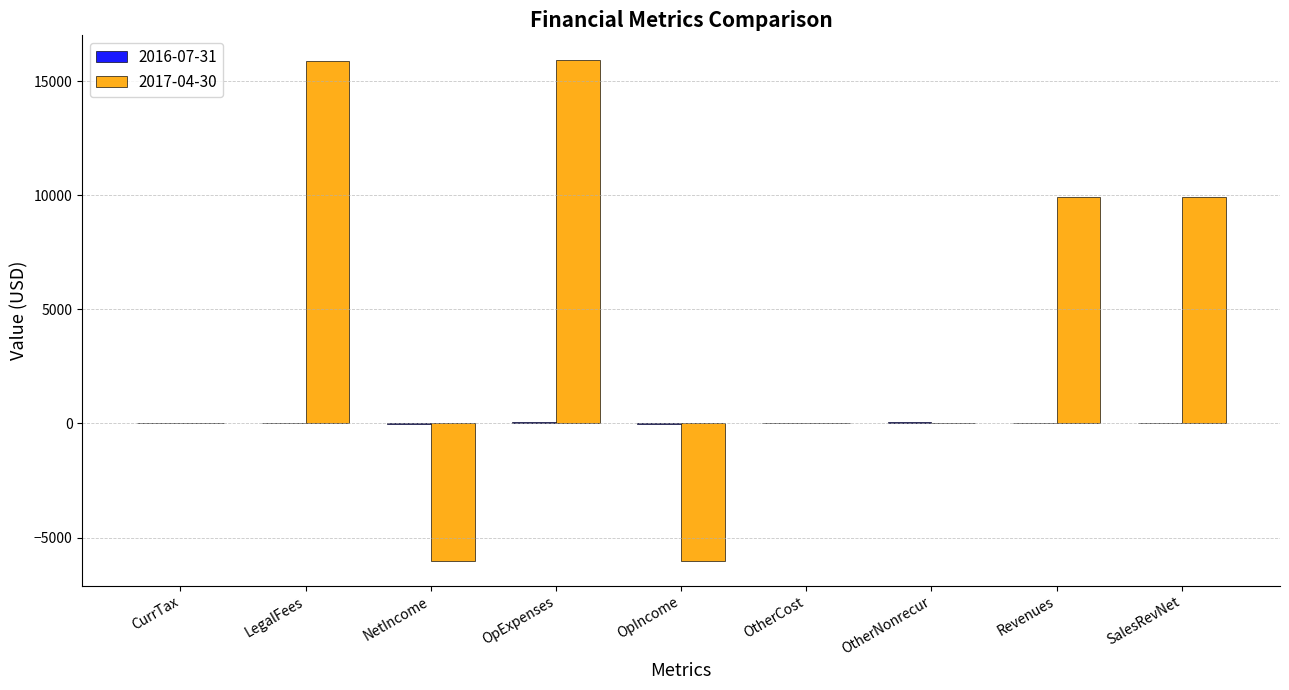

Which series has the largest total across all categories?

2017-04-30